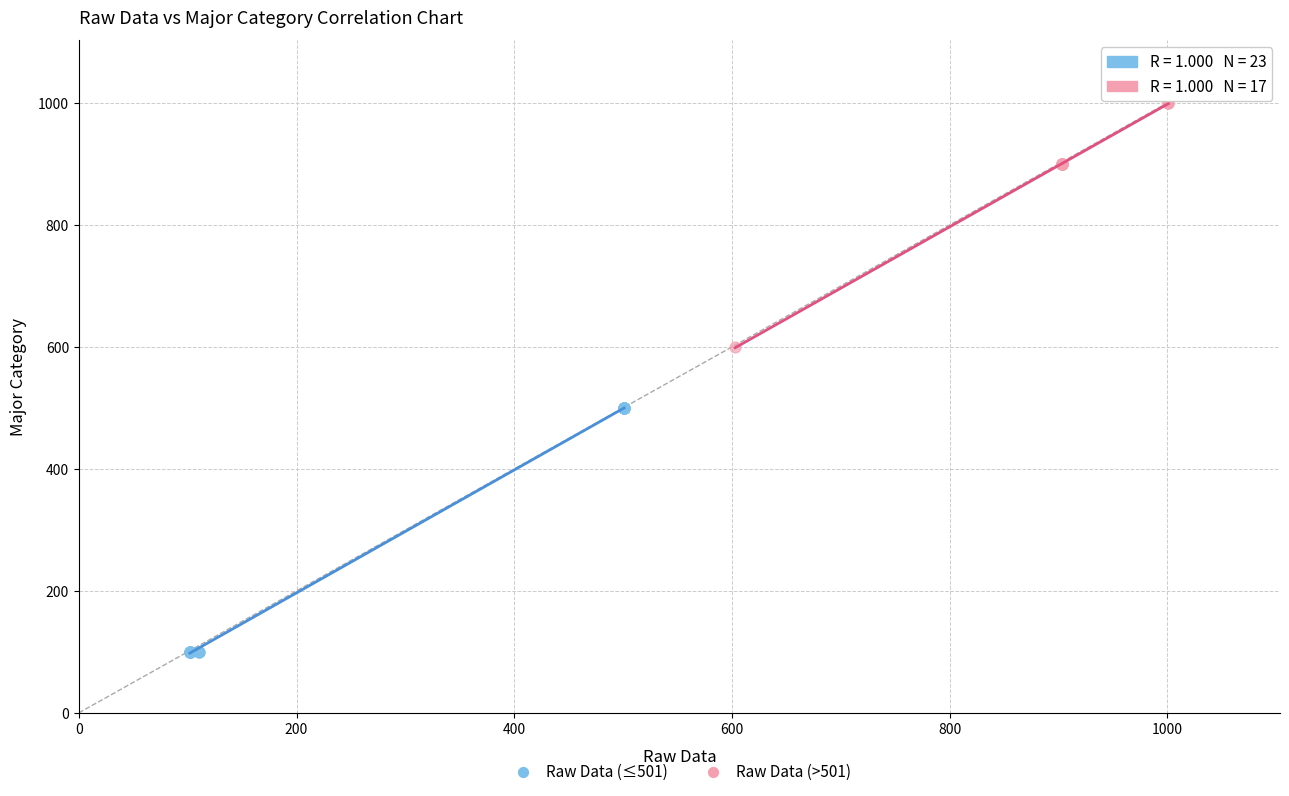

Which series reaches the minimum Y coordinate?

Raw Data (≤501)